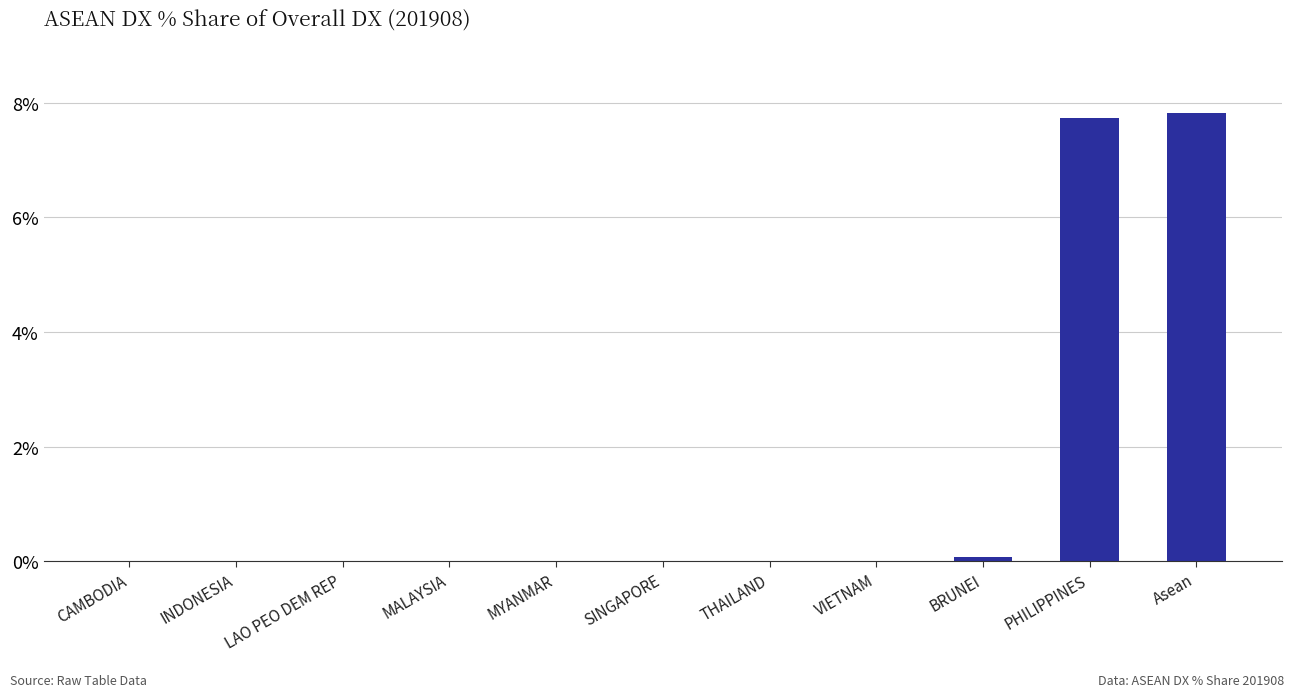

Is it true that the value at THAILAND is -2.6?

False